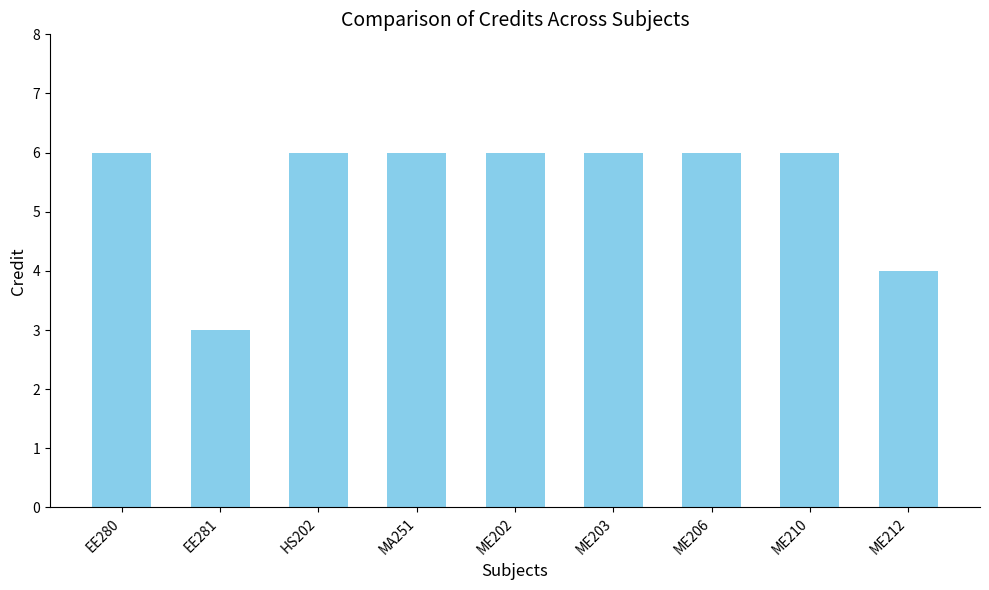

Between ME210 and ME212, which is larger?

ME210